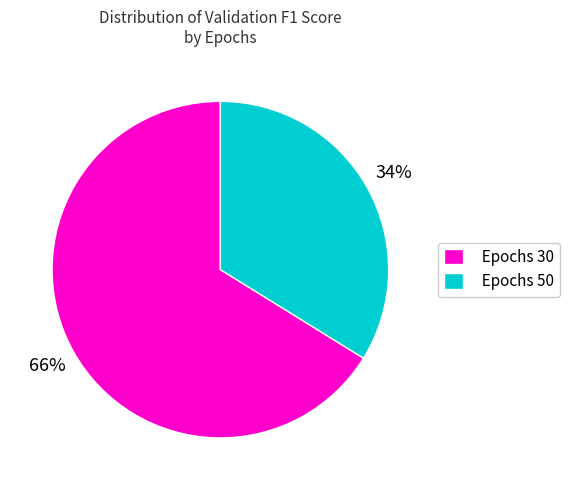

To the nearest percent, what is the difference between the largest and smallest slice percentages?

32%